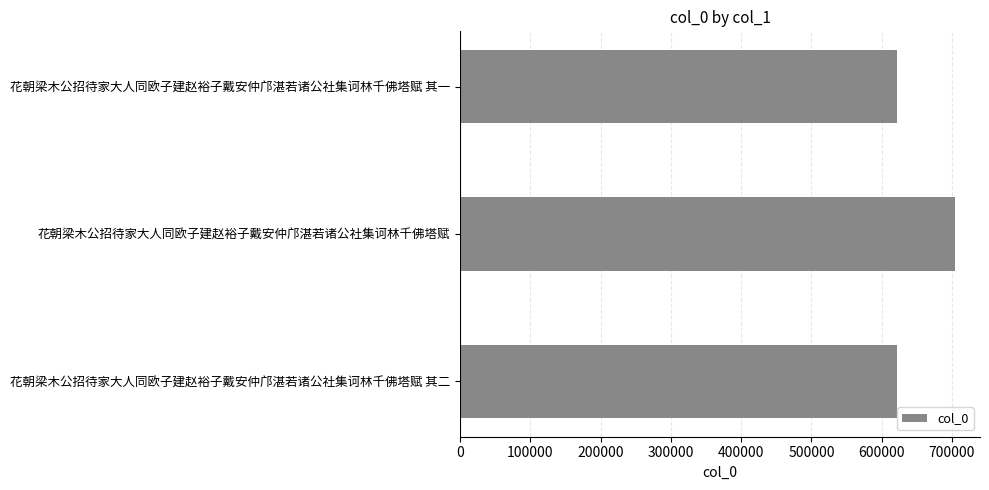

What is the change in value from 花朝梁木公招待家大人同欧子建赵裕子戴安仲邝湛若诸公社集诃林千佛塔赋 to 花朝梁木公招待家大人同欧子建赵裕子戴安仲邝湛若诸公社集诃林千佛塔赋 其二?

-83288